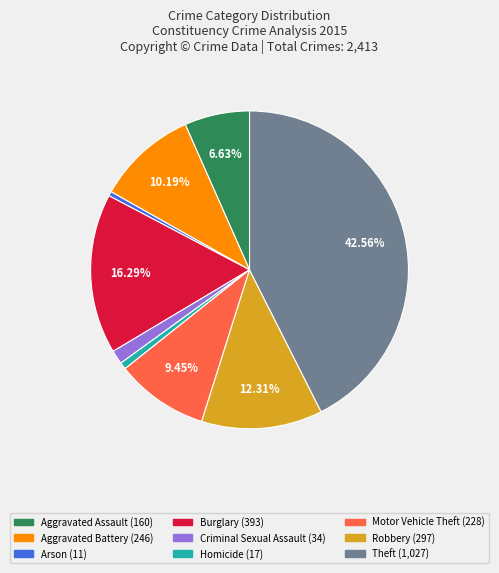

Is it true that Aggravated Battery is 25% of the pie?

False